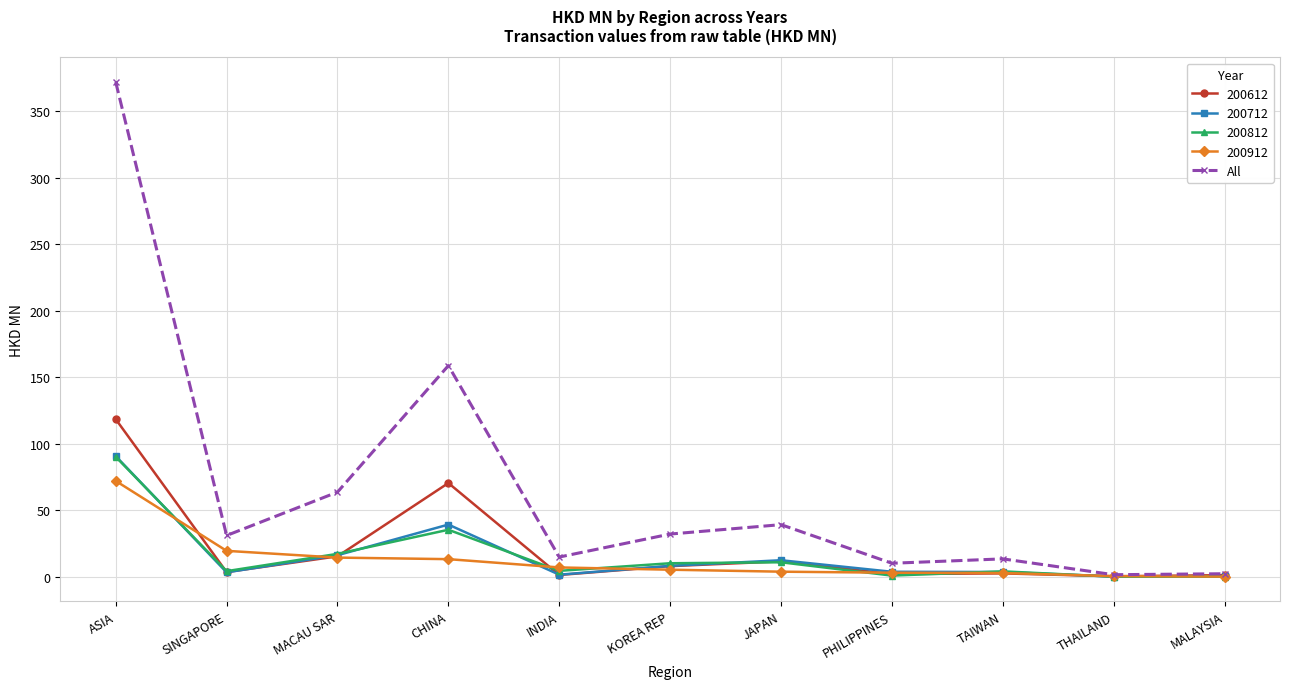

True or false: All has more than 0 interior local peaks.

True